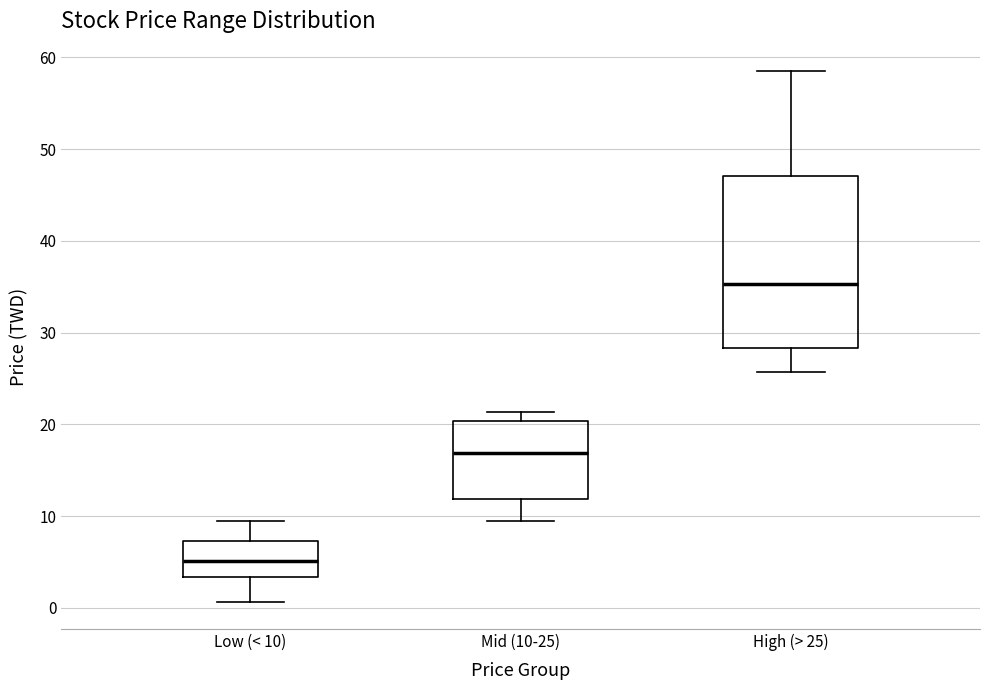

Reading left to right, read every box against the y-axis: the position of its median line, the range the box covers, and the ends of its whiskers. The values are not printed on the chart, so give them approximately, as read against the axis.

Low (< 10): median 5, box 3 to 7, whiskers 1 to 9
Mid (10-25): median 17, box 12 to 20, whiskers 10 to 21
High (> 25): median 35, box 28 to 47, whiskers 26 to 59